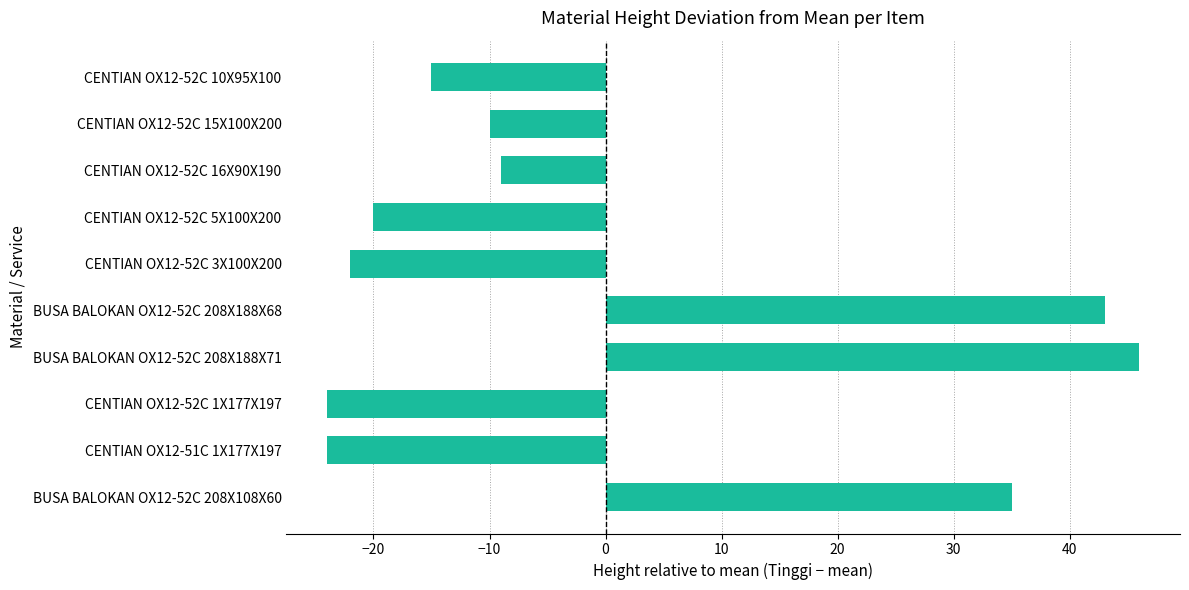

Which category has the highest value across all series?

BUSA BALOKAN OX12-52C 208X188X71